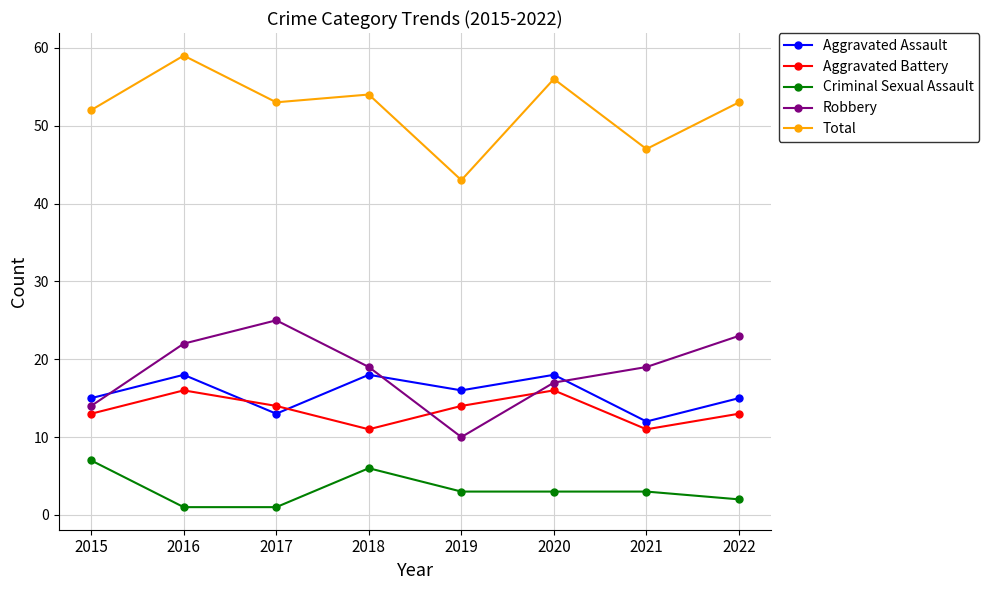

What is the spread (max minus min) of values at 2022?

51